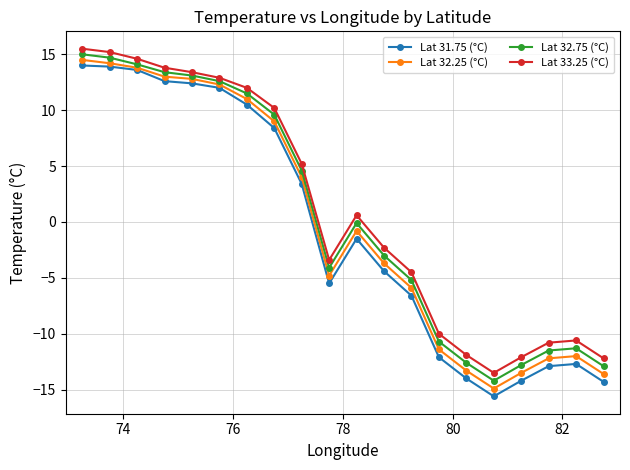

Rank the series by their average value, from highest to lowest.

Lat 33.25 (°C), Lat 32.75 (°C), Lat 32.25 (°C), Lat 31.75 (°C)